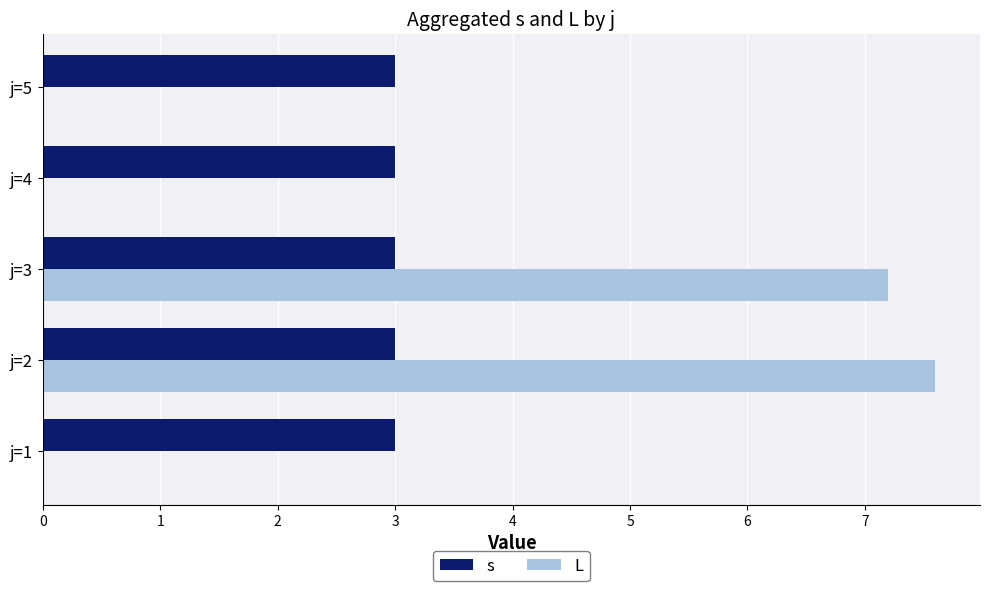

How many categories are shown in the chart?

5